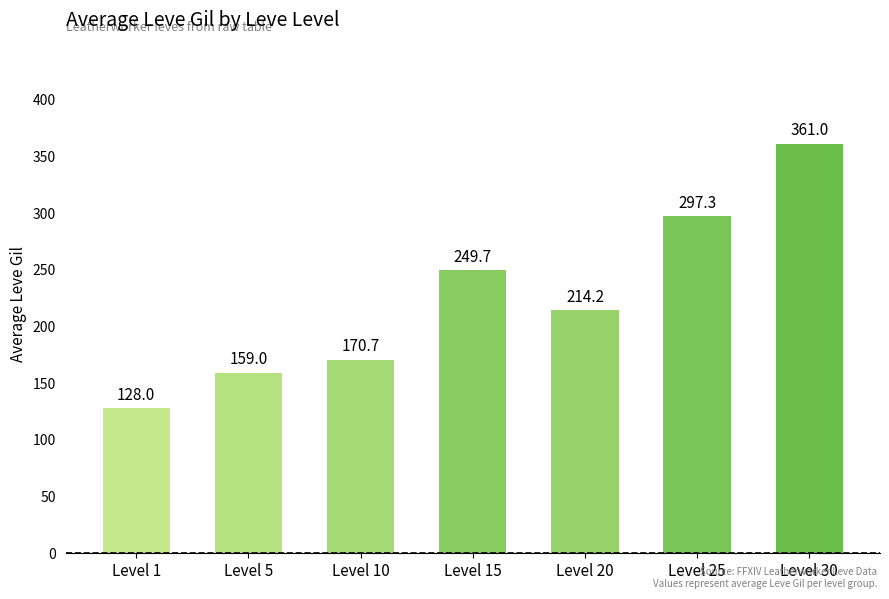

What is the difference between the values at Level 30 and Level 20?

146.8